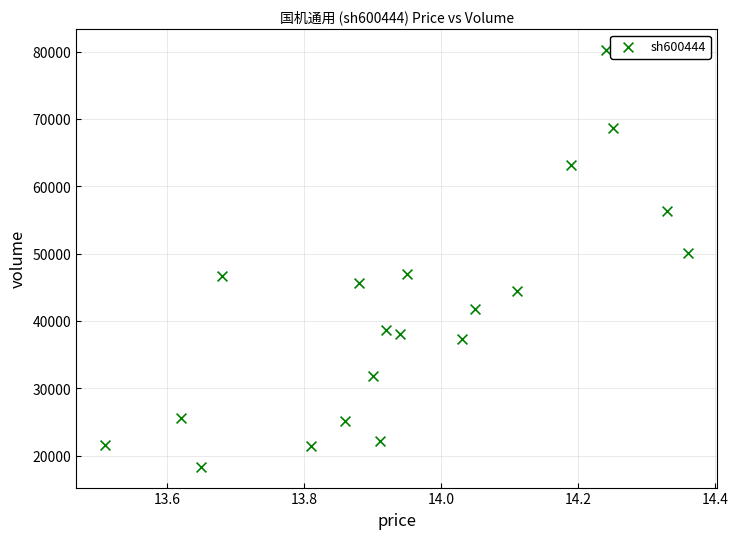

What Y value in the scatter plot is closest to 49283?

50075